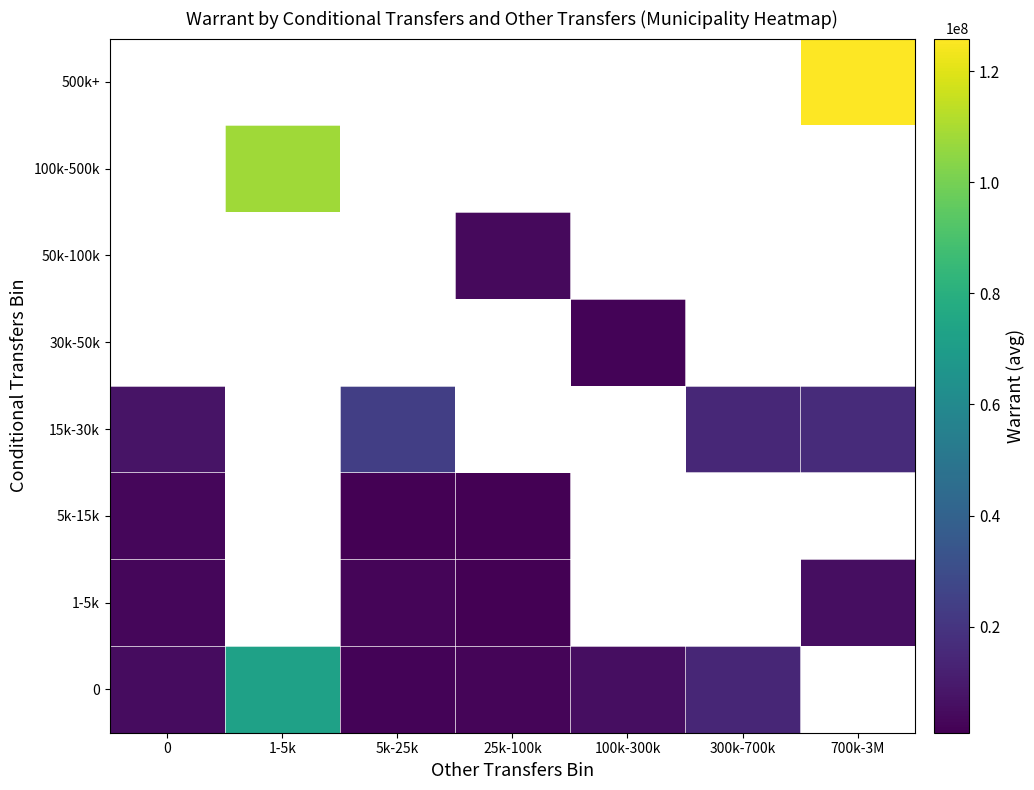

Is the value of 1-5k at 1-5k greater than the value of 500k+ at 0?

No